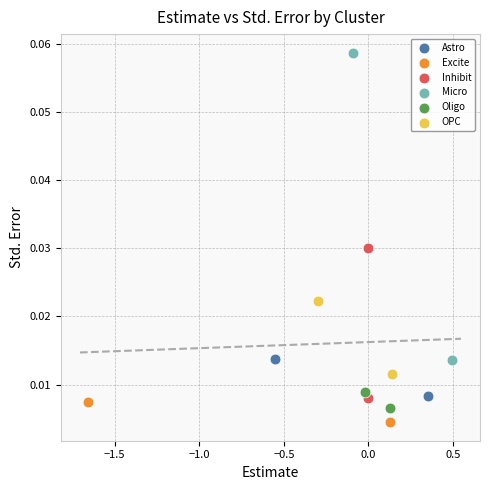

What are all the series names shown in the legend?

Astro, Excite, Inhibit, Micro, Oligo, OPC